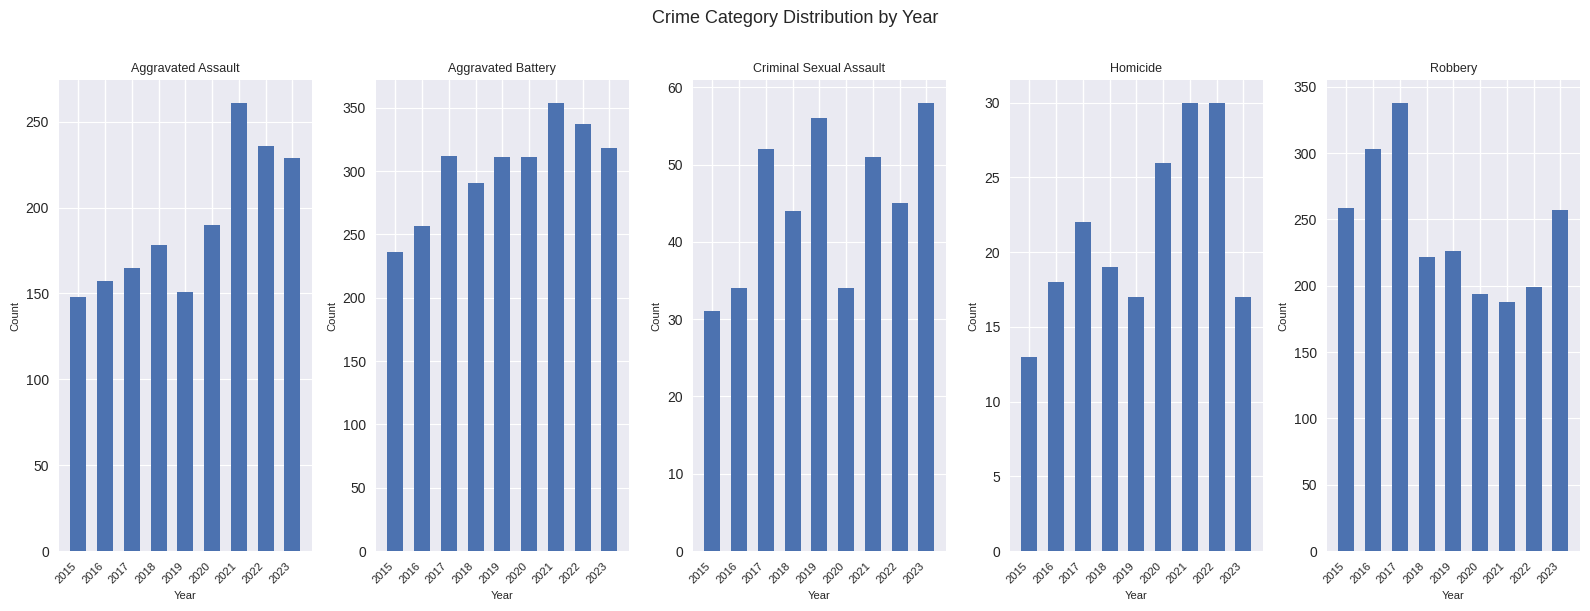

What is the sum of the Criminal Sexual Assault values at 2021 and 2023?

109